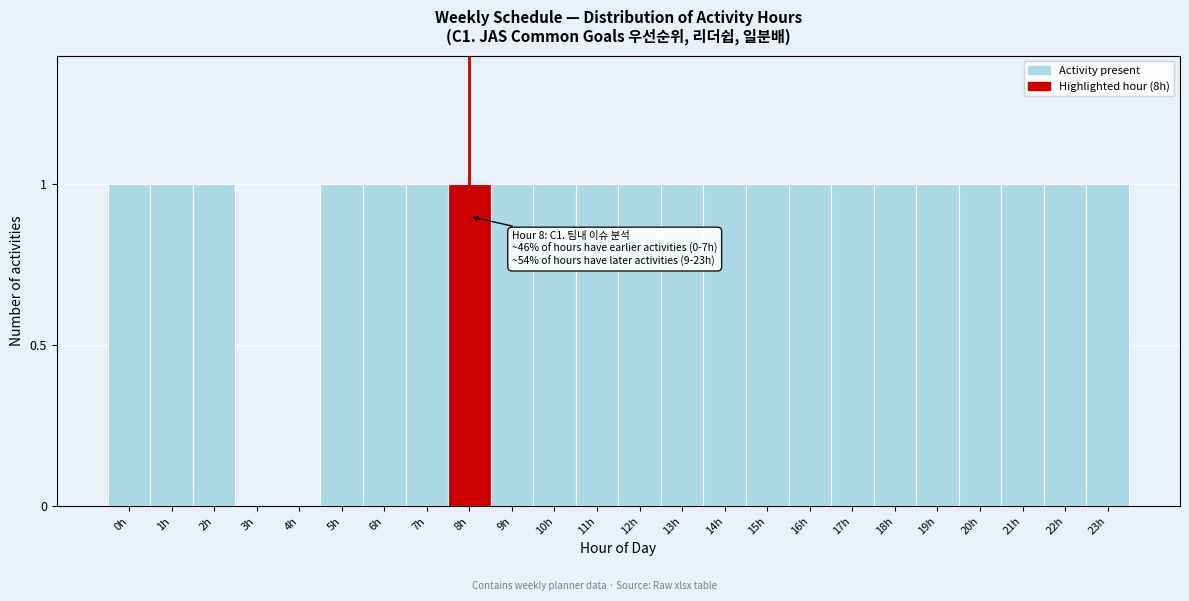

Reading left to right, transcribe all the data shown in this chart.

0h=1	1h=1	2h=1	3h=0	4h=0	5h=1	6h=1	7h=1	8h=1	9h=1	10h=1	11h=1	12h=1	13h=1	14h=1	15h=1	16h=1	17h=1	18h=1	19h=1	20h=1	21h=1	22h=1	23h=1